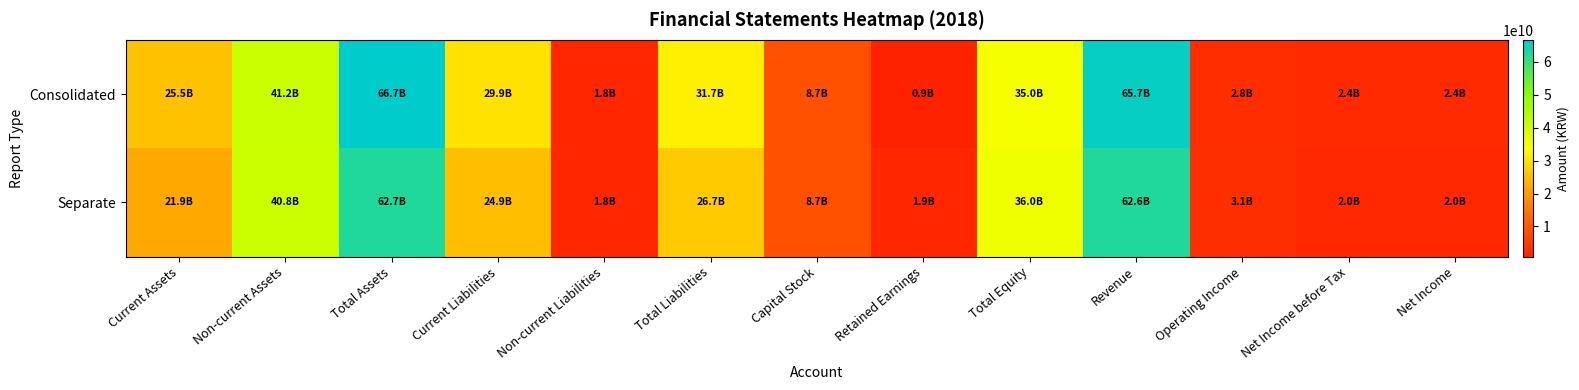

Which series has the largest range (max minus min)?

Consolidated